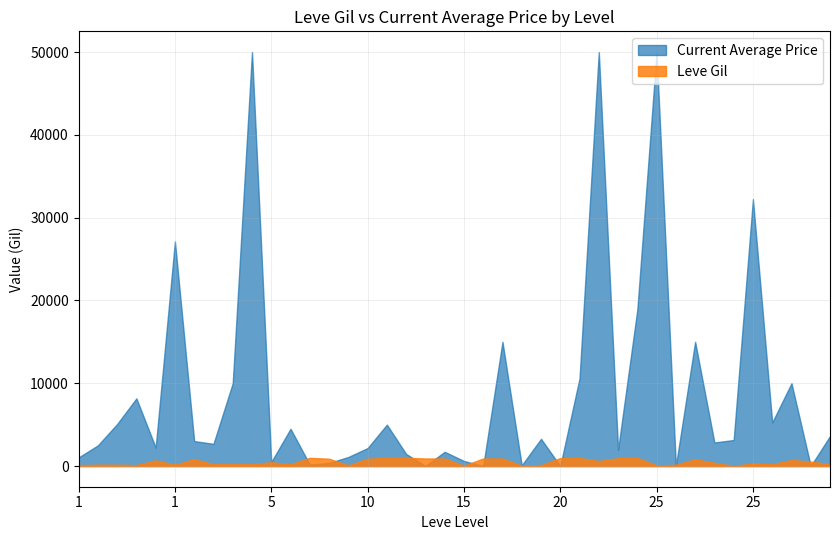

Between 10 and 15, which series saw the biggest shift?

Current Average Price